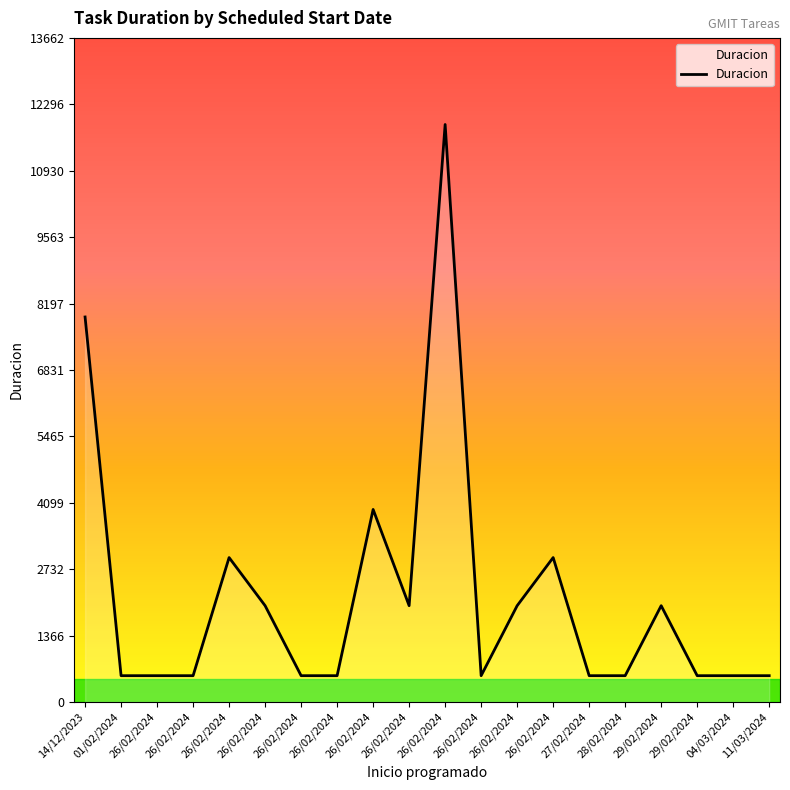

Is it true that the value at 11/03/2024 is 540?

True